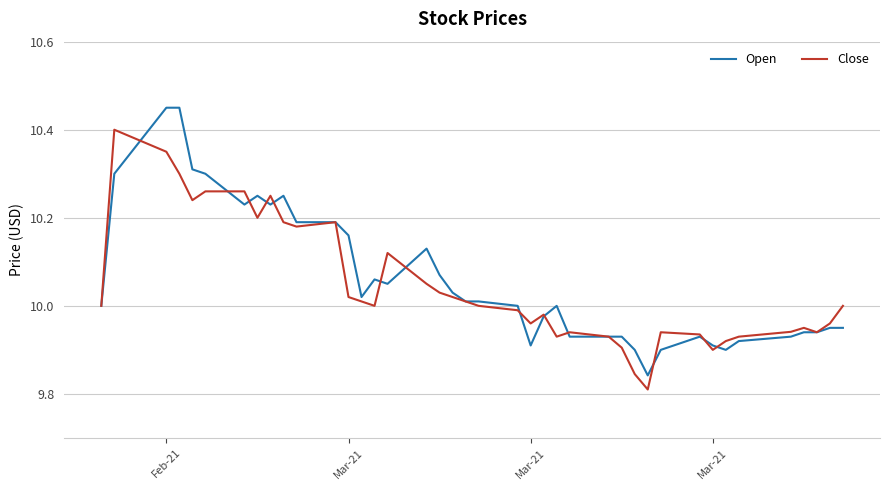

List the series in order of their overall mean, highest first.

Open, Close